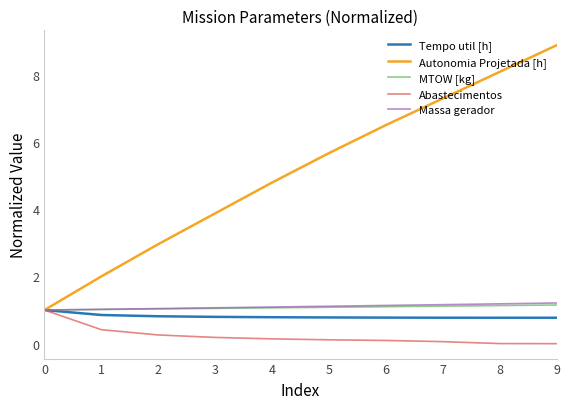

What are all the series names shown in the legend?

Tempo util [h], Autonomia Projetada [h], MTOW [kg], Abastecimentos, Massa gerador